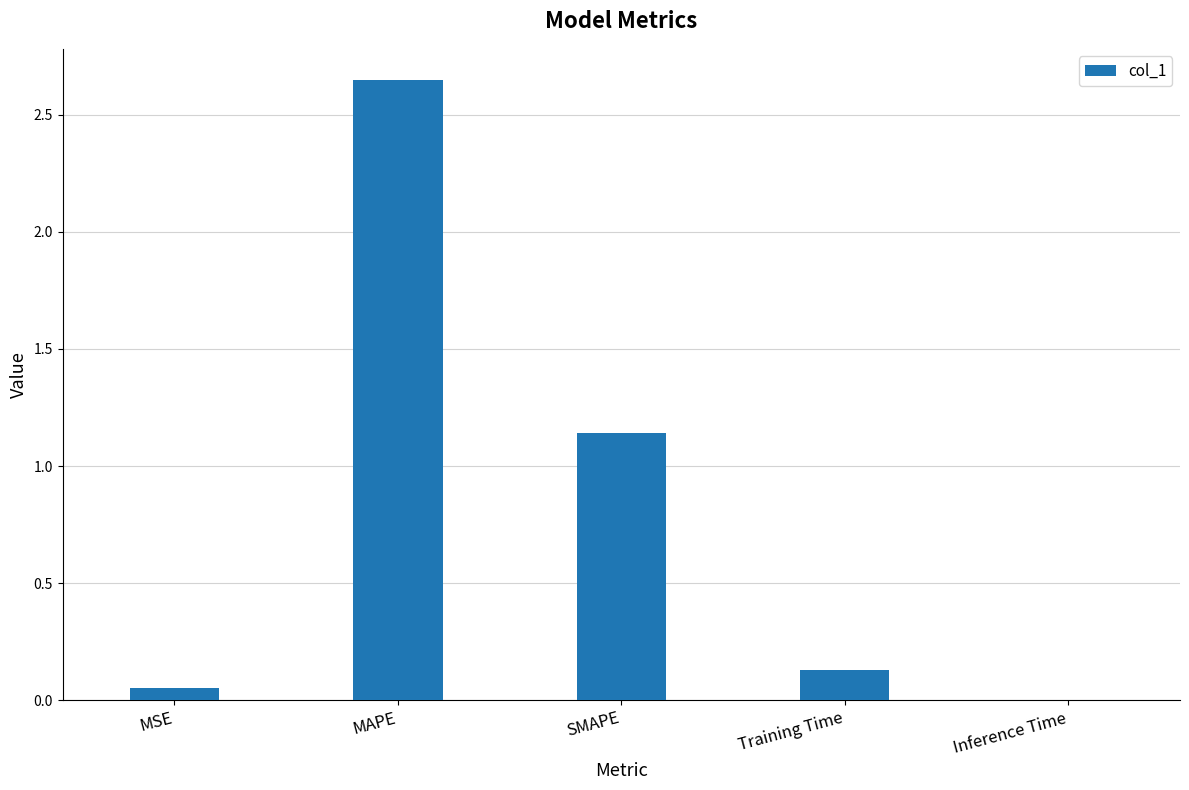

Between Training Time and MSE, which is larger?

Training Time